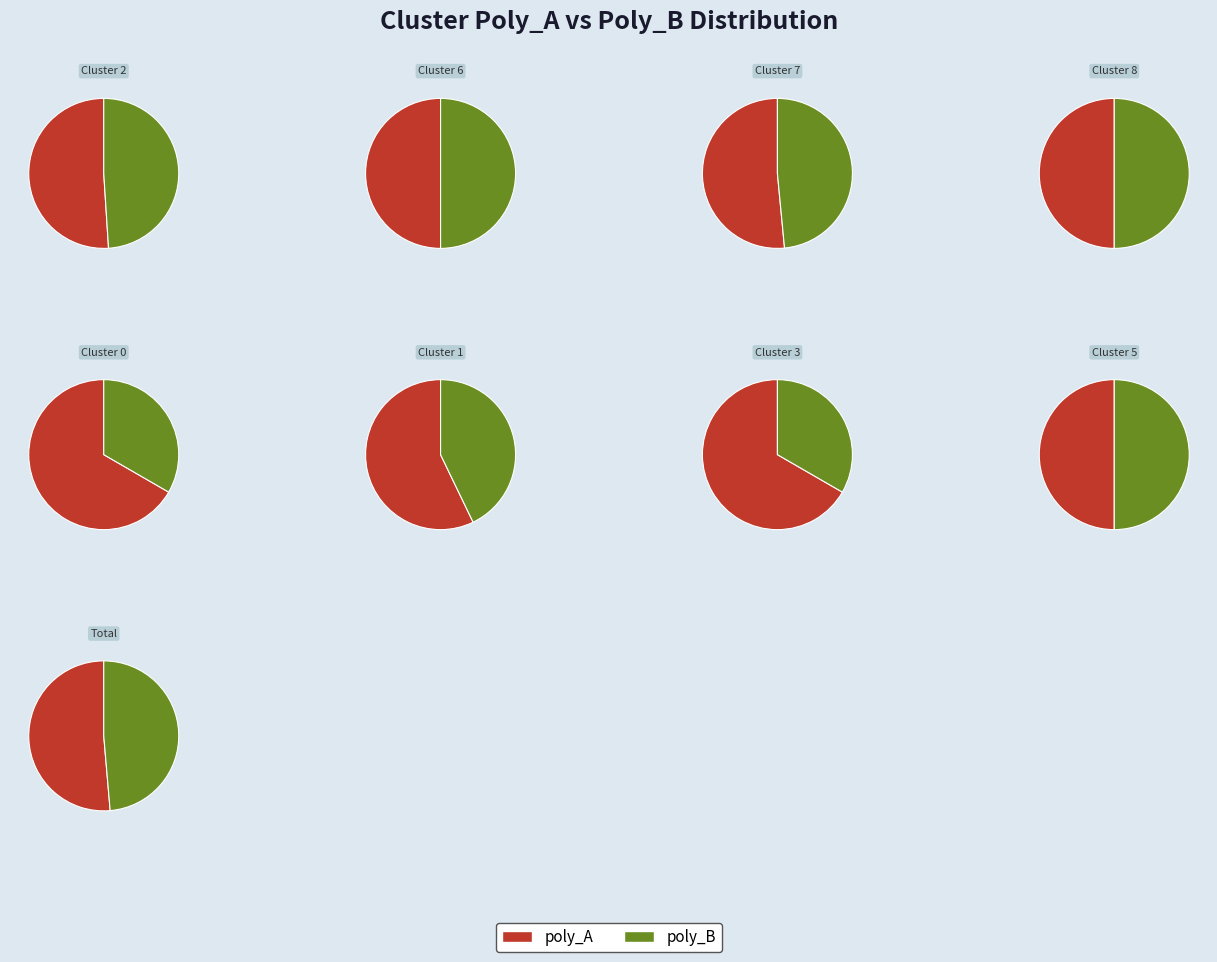

What is the total percentage of 2 and 6?

20.2%